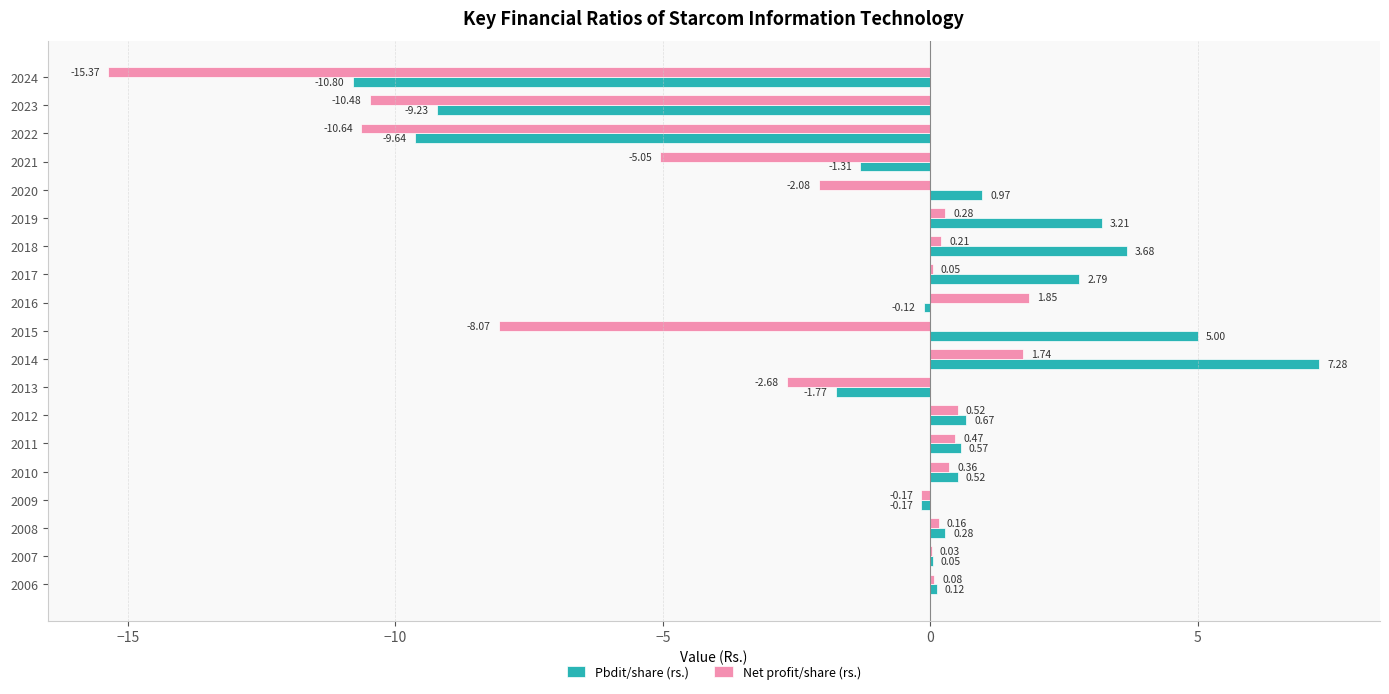

Which series has the largest total across all categories?

Pbdit/share (rs.)